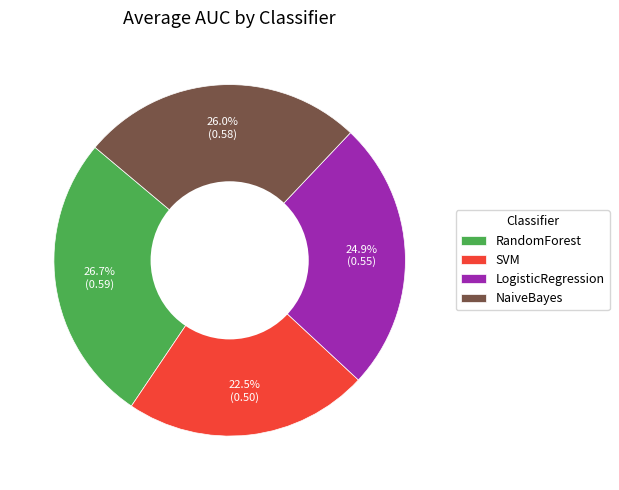

Which slice is the smallest?

SVM